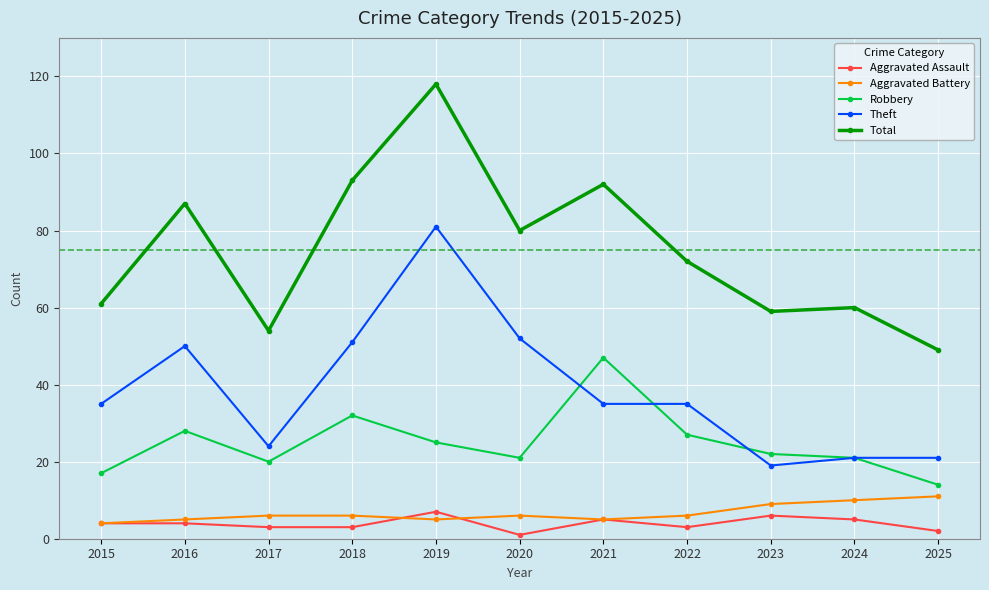

How many values in the Total series are below 72?

5